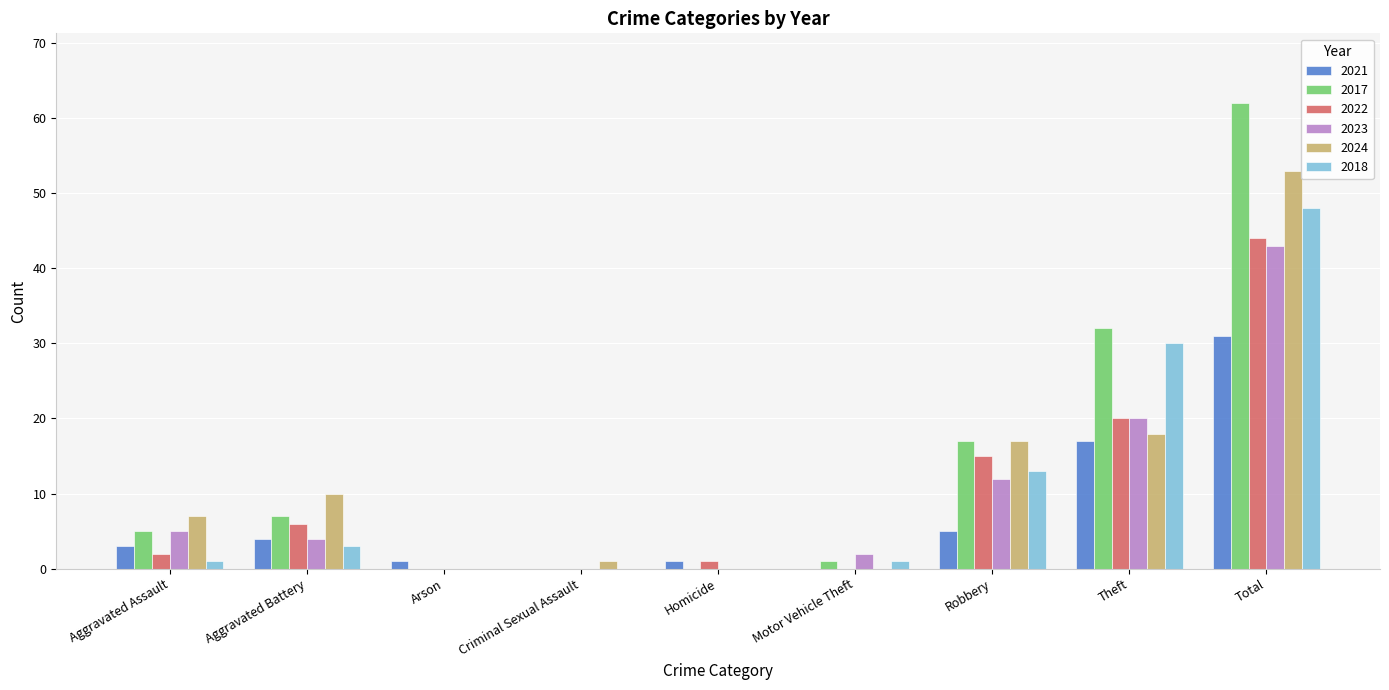

What is the greatest value displayed?

62